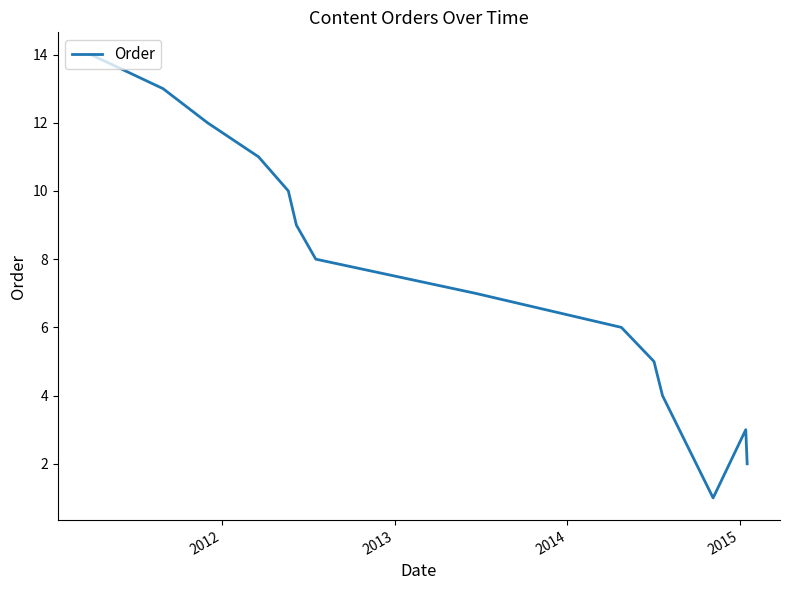

How many interior local valleys (lower than both neighbors) does the data have?

1